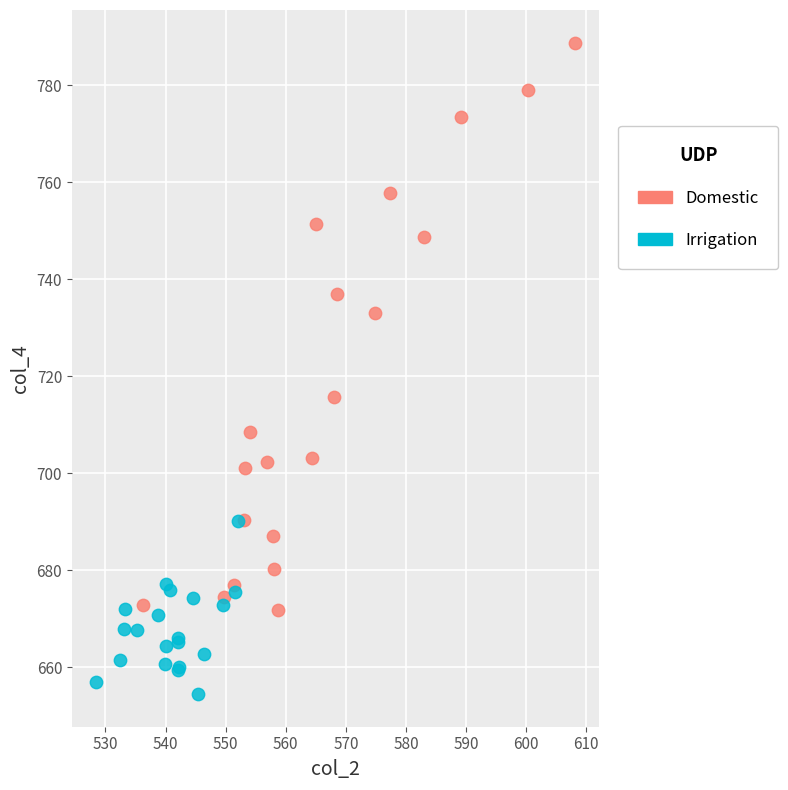

Which series reaches the maximum Y coordinate?

Domestic